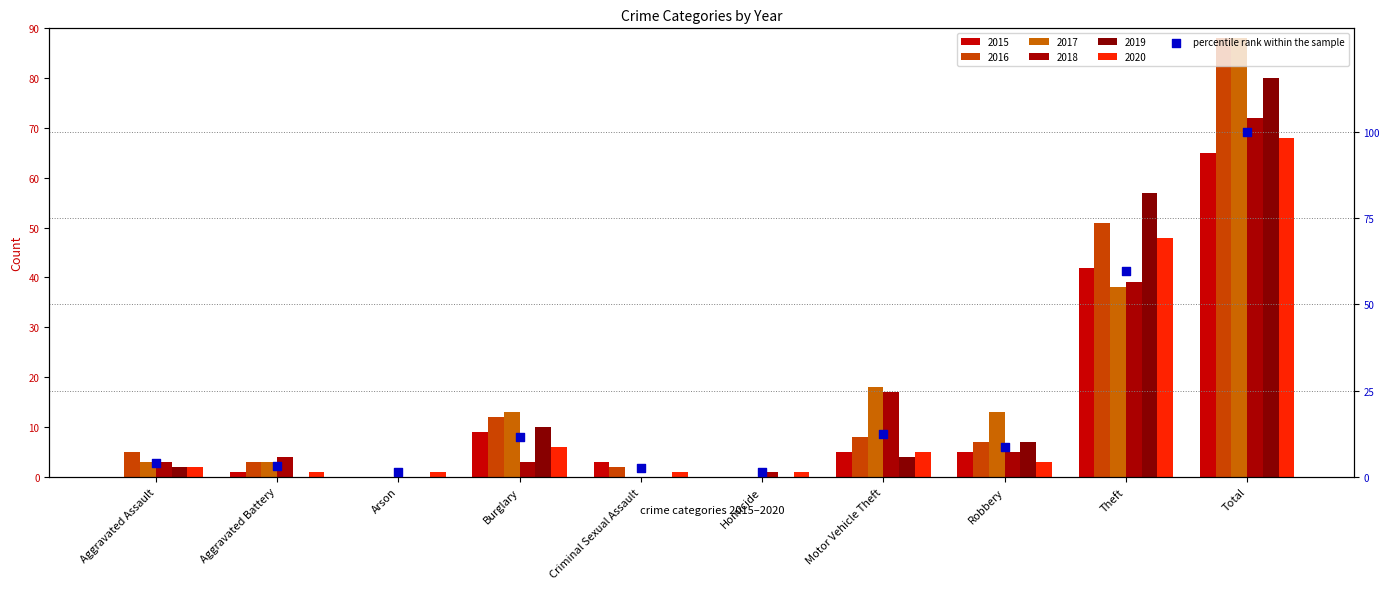

Between Aggravated Assault and Total, which is larger?

Total